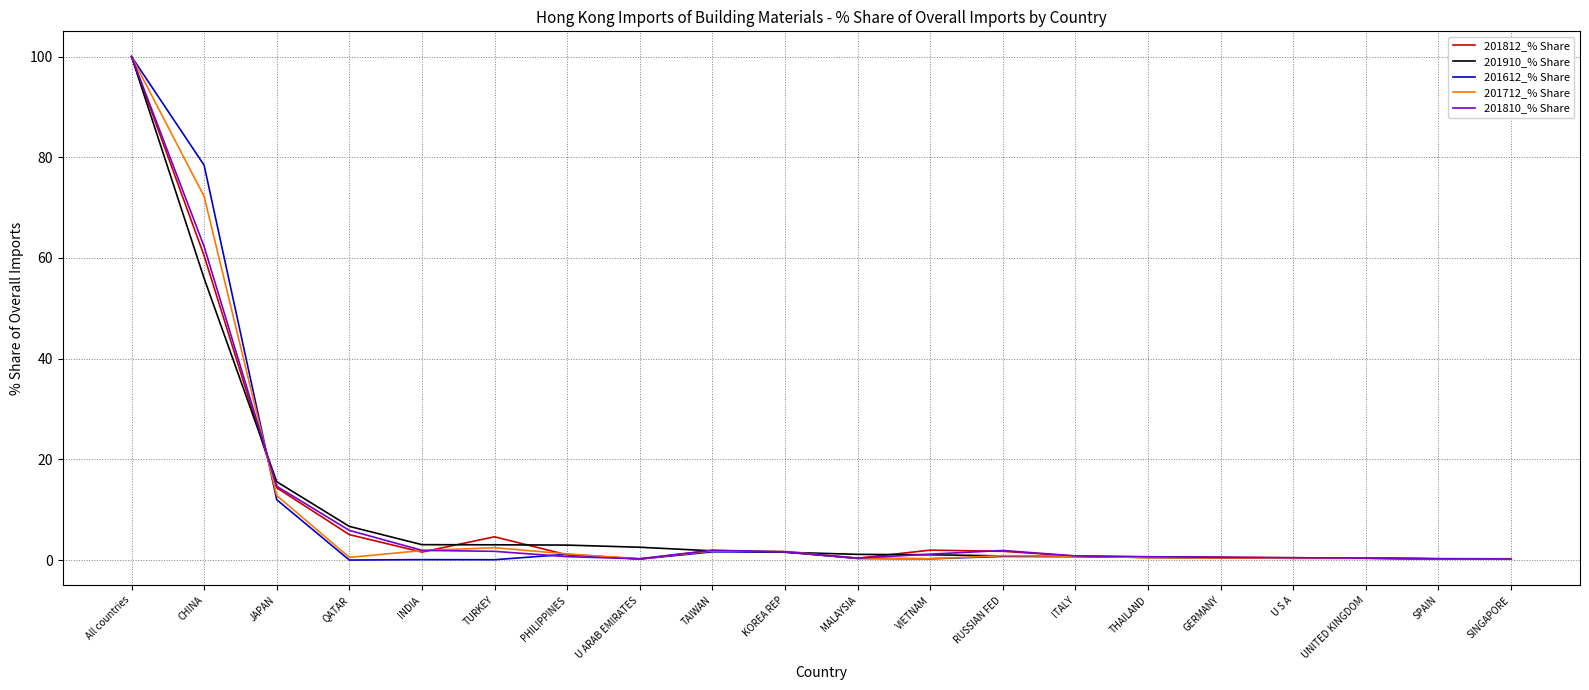

What is the approximate value of 201910_% Share at RUSSIAN FED?

0.8